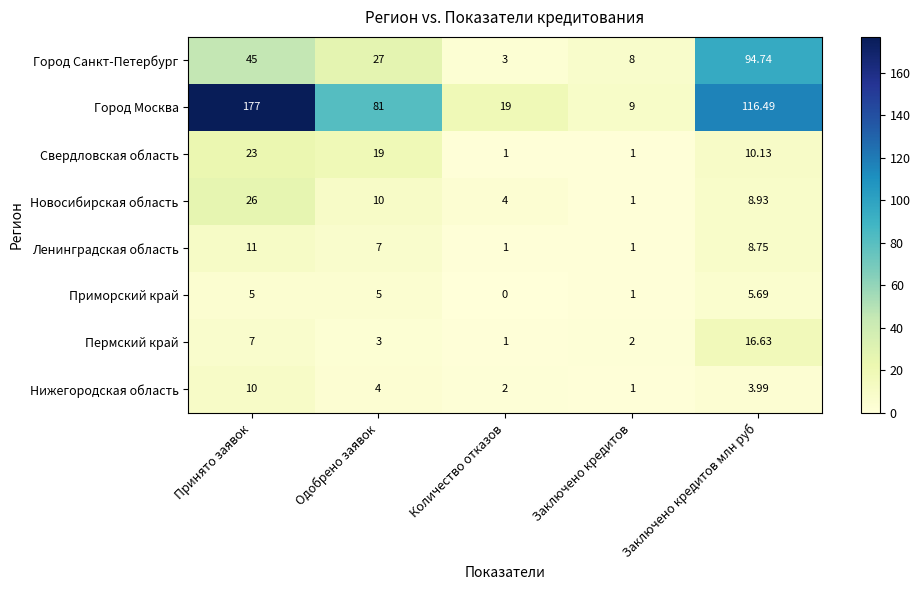

Is the value of Город Санкт-Петербург at Заключено кредитов млн руб greater than the value of Свердловская область at Заключено кредитов млн руб?

Yes